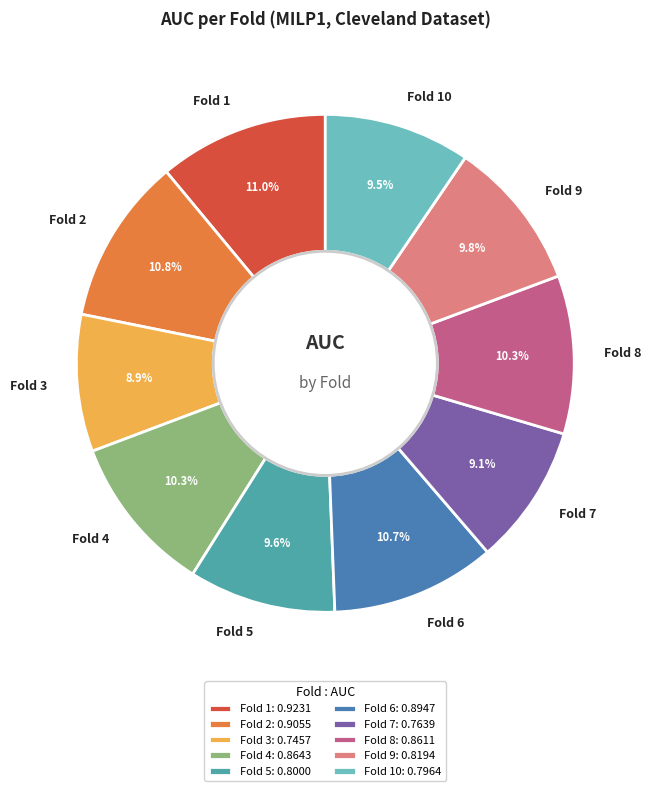

Is there any slice that represents more than half of the pie?

No